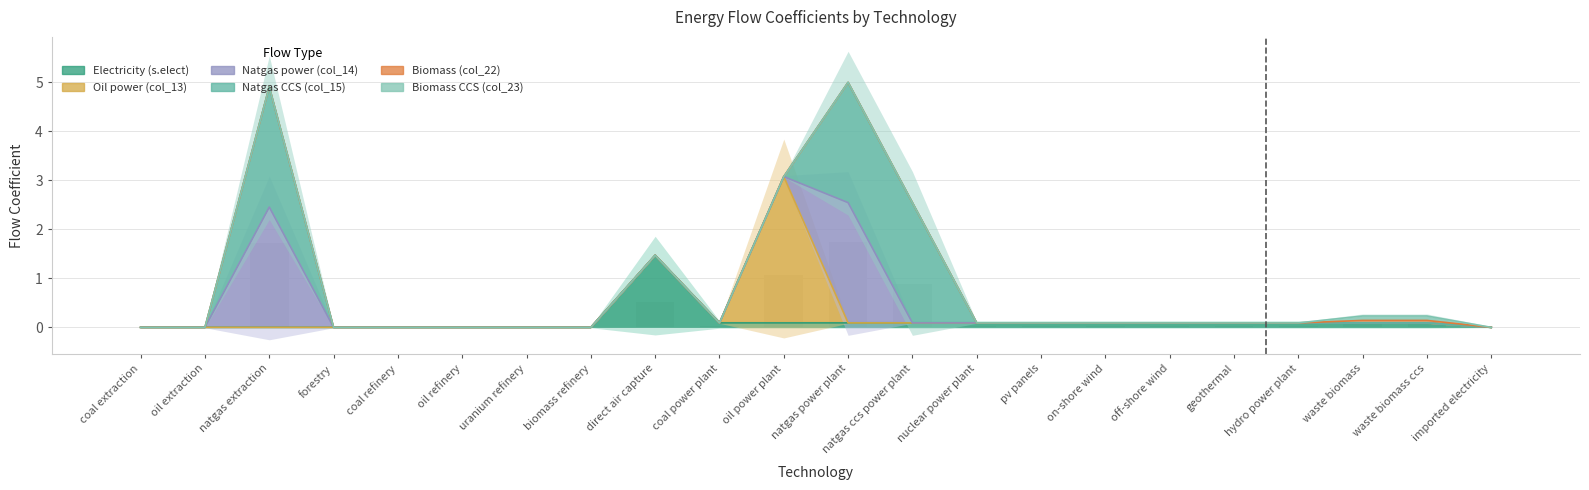

What is the sum of all col_22 (elect_biomass) values?

0.1